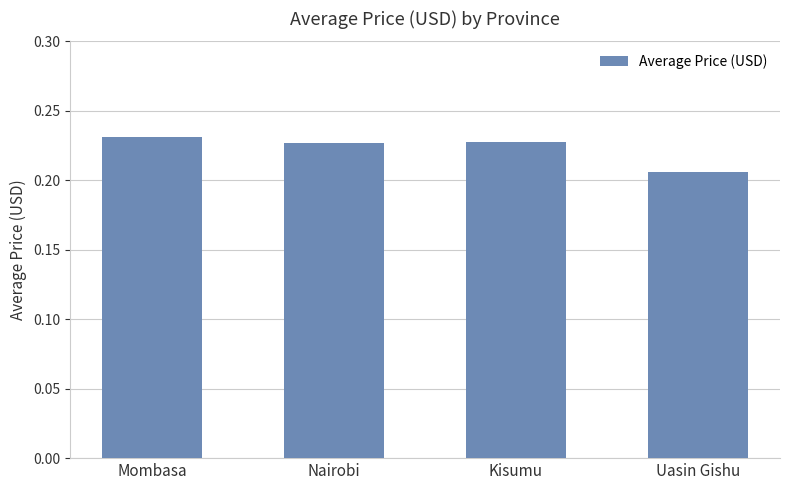

At which category does the chart reach its minimum across all series?

Uasin Gishu